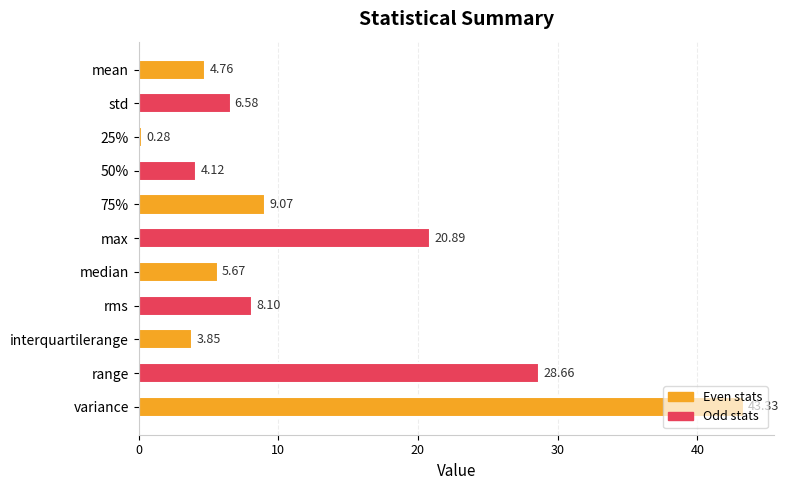

Which label corresponds to the largest value in the chart?

variance